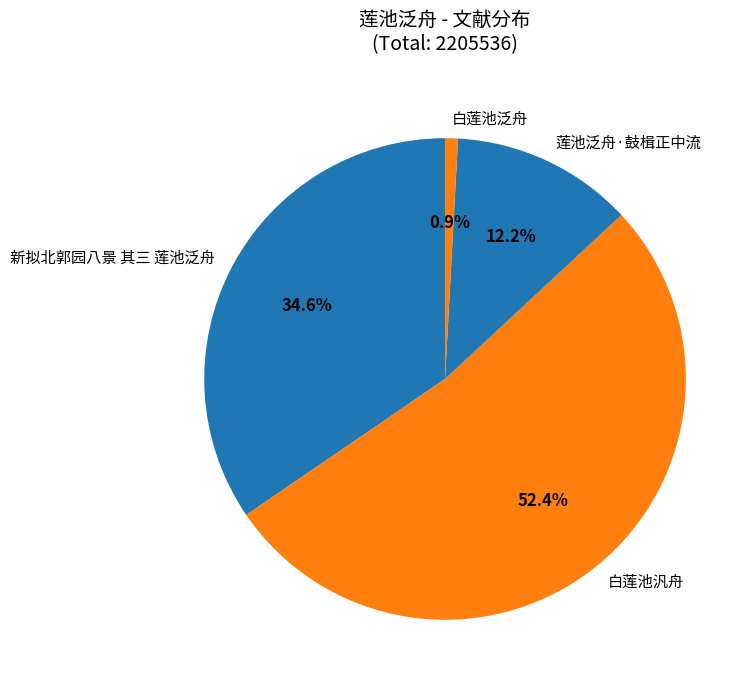

How many slices are in this pie chart?

4